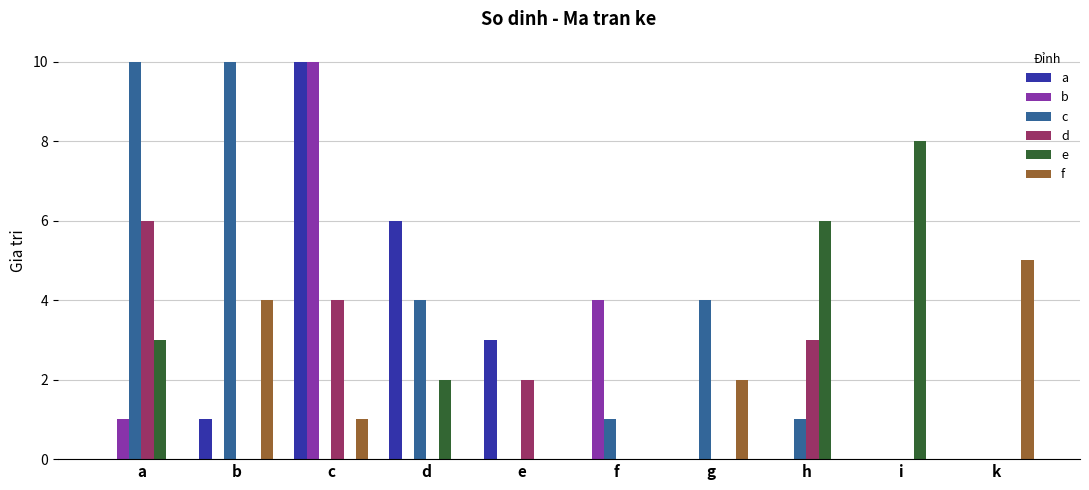

Where is b nearest to the value 5?

f